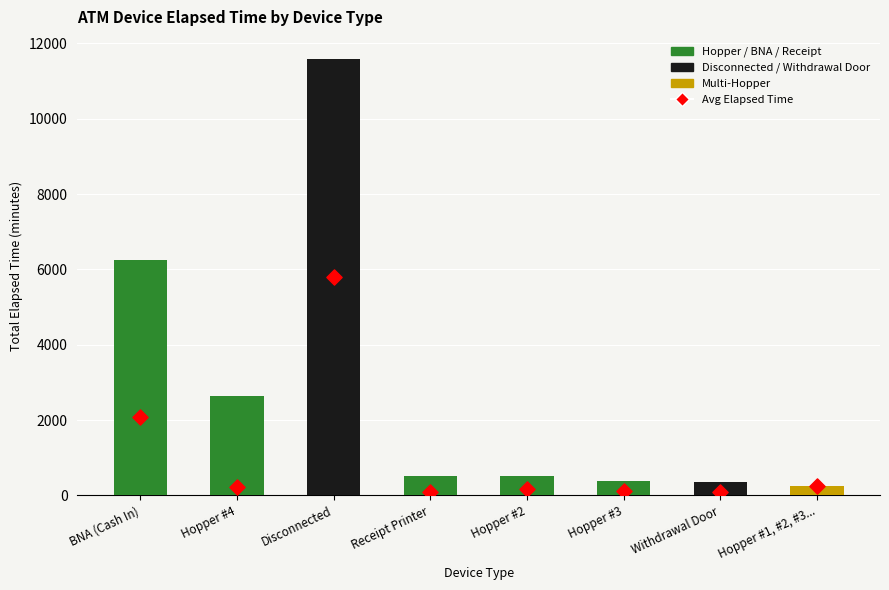

Which series contains the lowest Y value?

Avg Elapsed Time